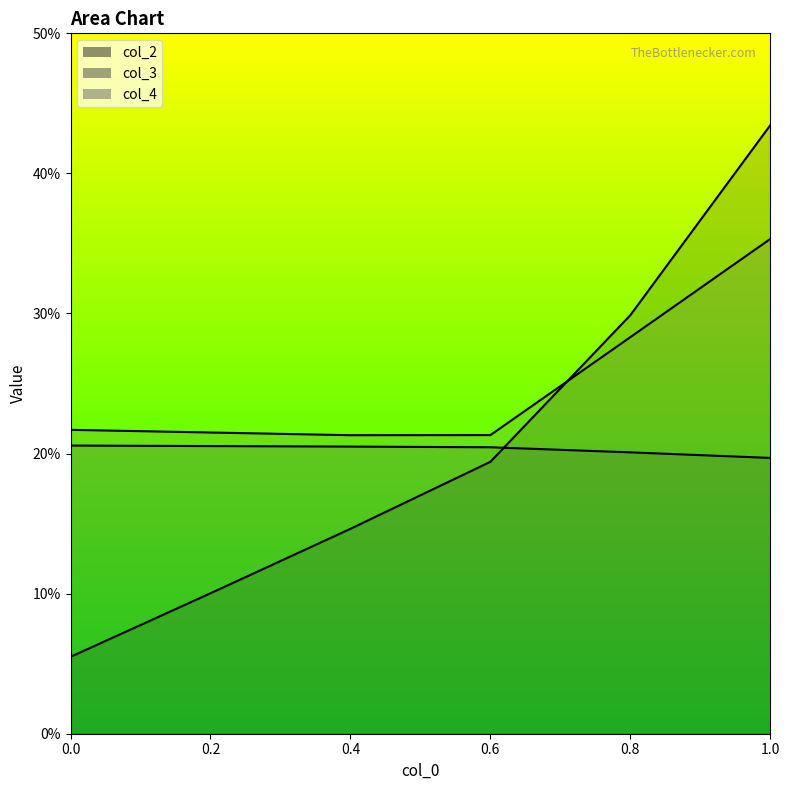

The value of col_4 at 0.6 is 0.1. True or false?

False